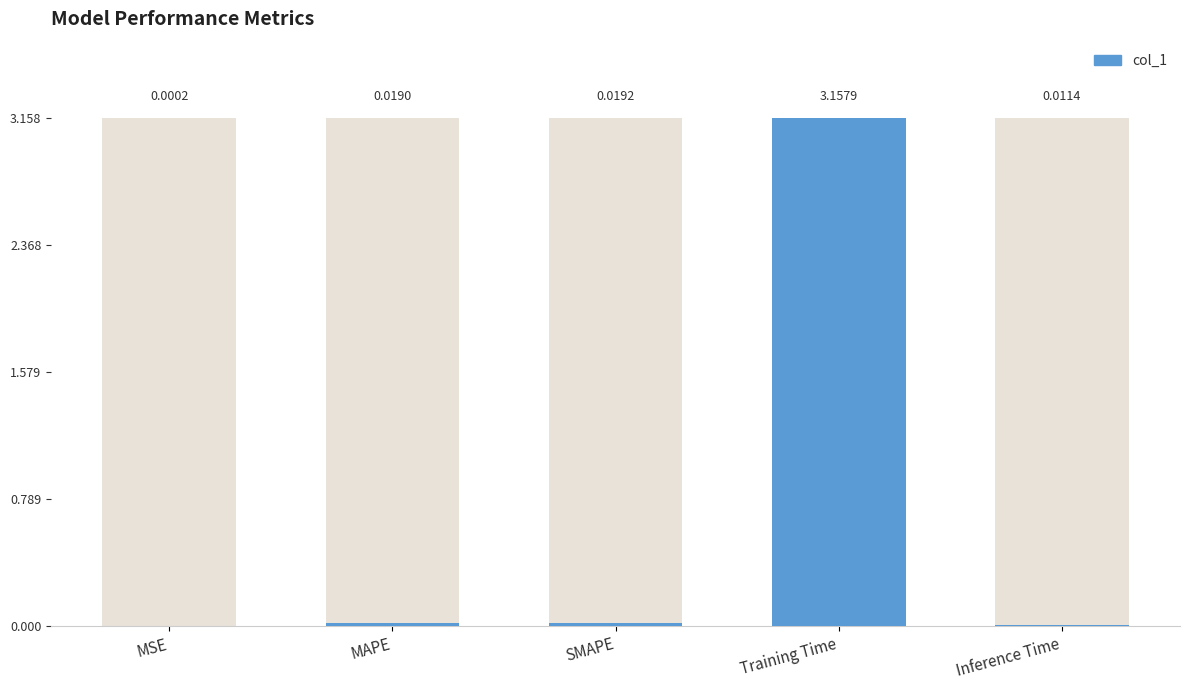

What is the sum of all values?

3.2